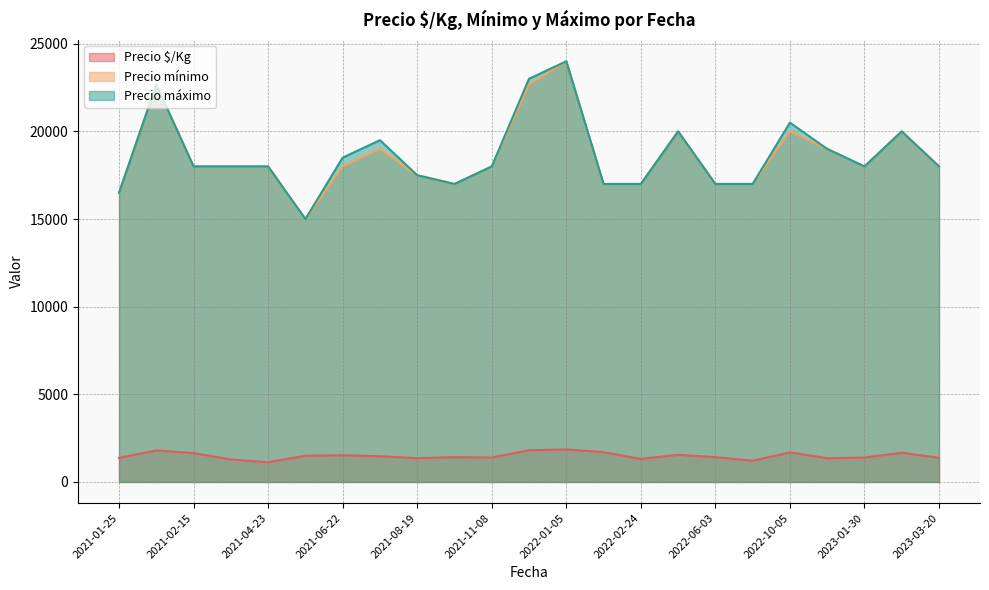

True or false: Precio mínimo and Precio $/Kg intersect in this chart.

False